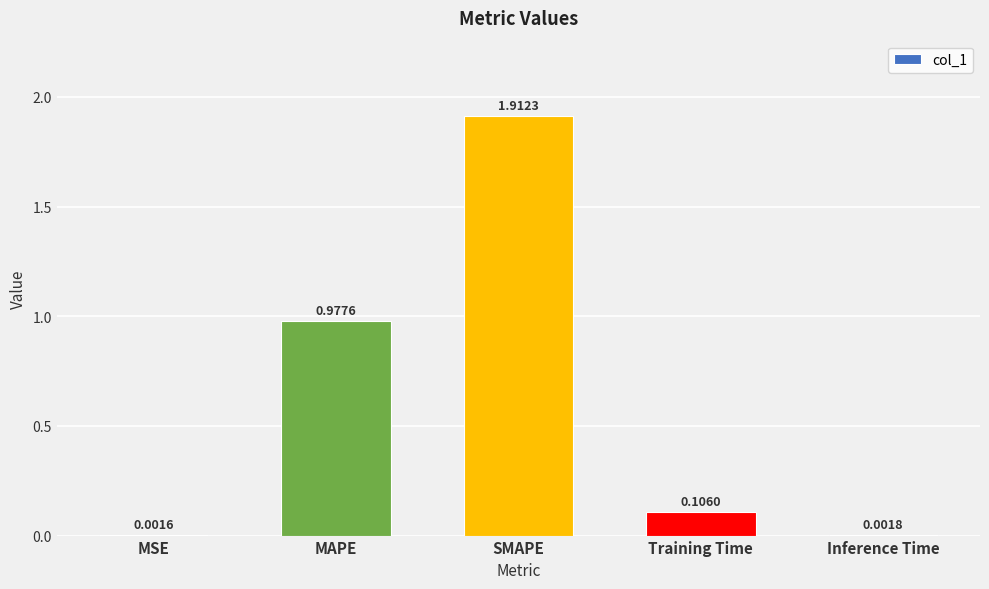

Which label corresponds to the largest value in the chart?

SMAPE